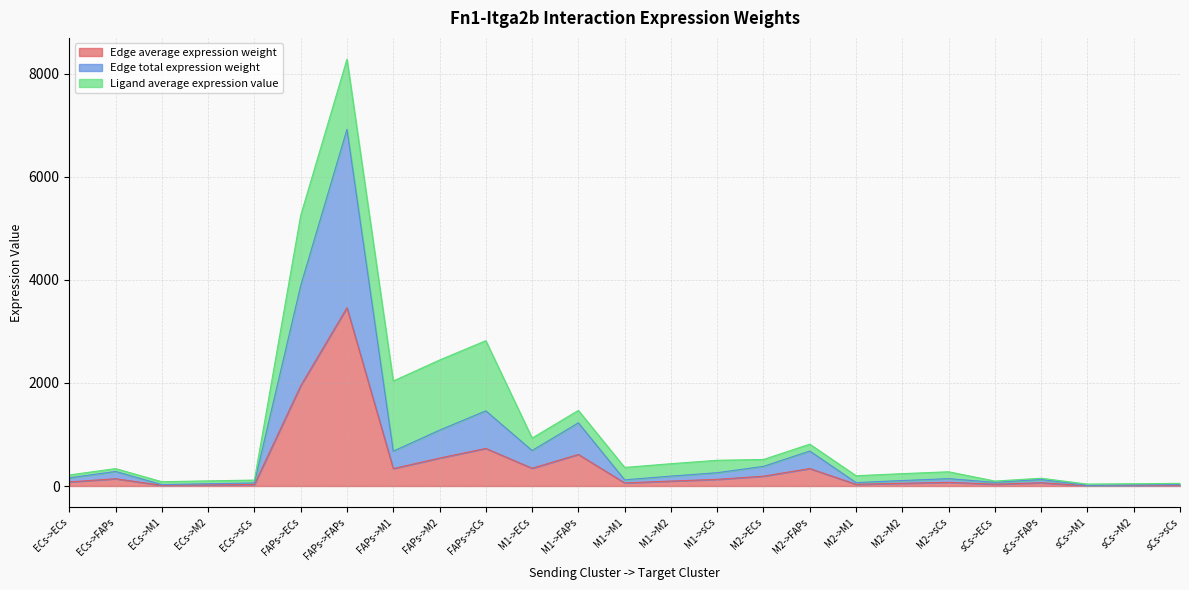

Is it true that Edge average expression weight equals 129.3 at M1->sCs?

True